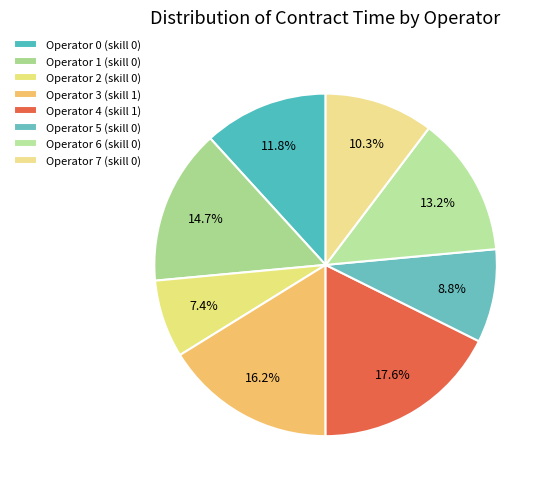

Count the number of slices in the pie.

8